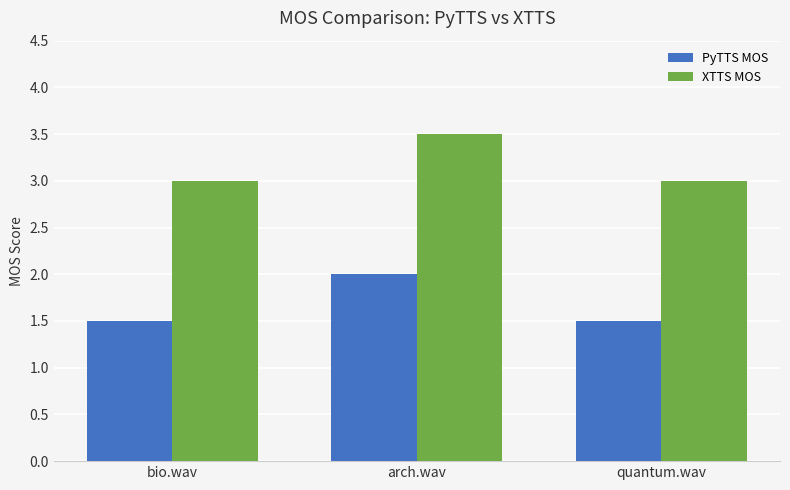

What is the average value of the XTTS MOS series?

3.2